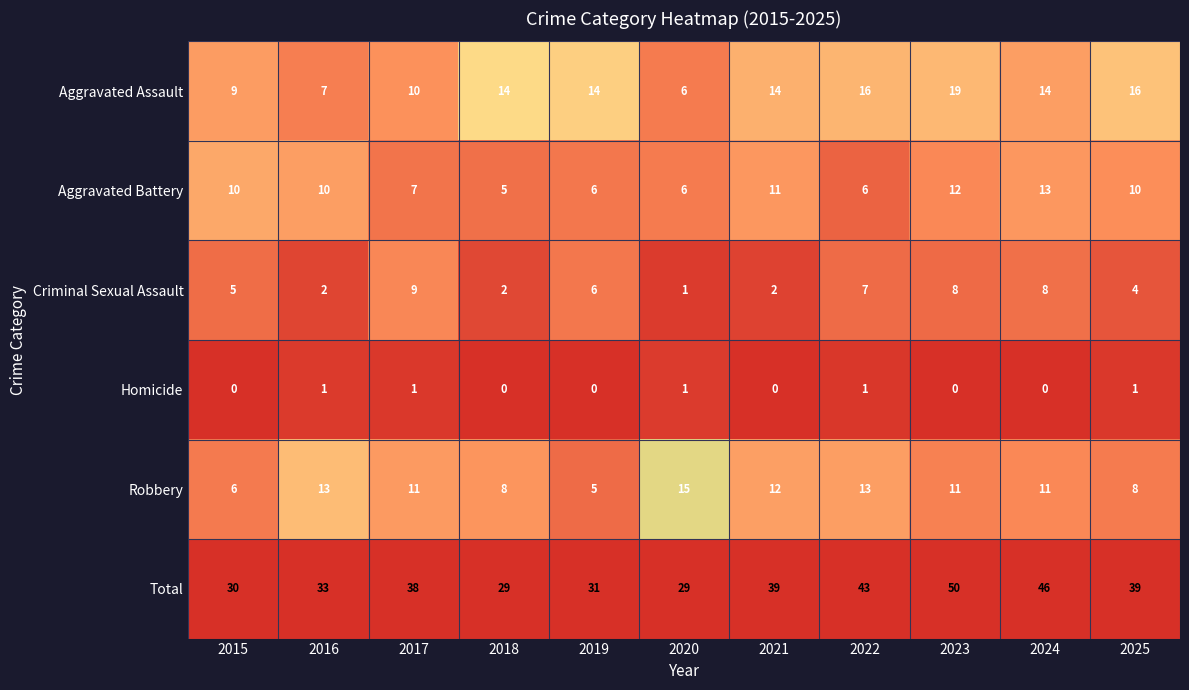

How many categories are shown in the chart?

11